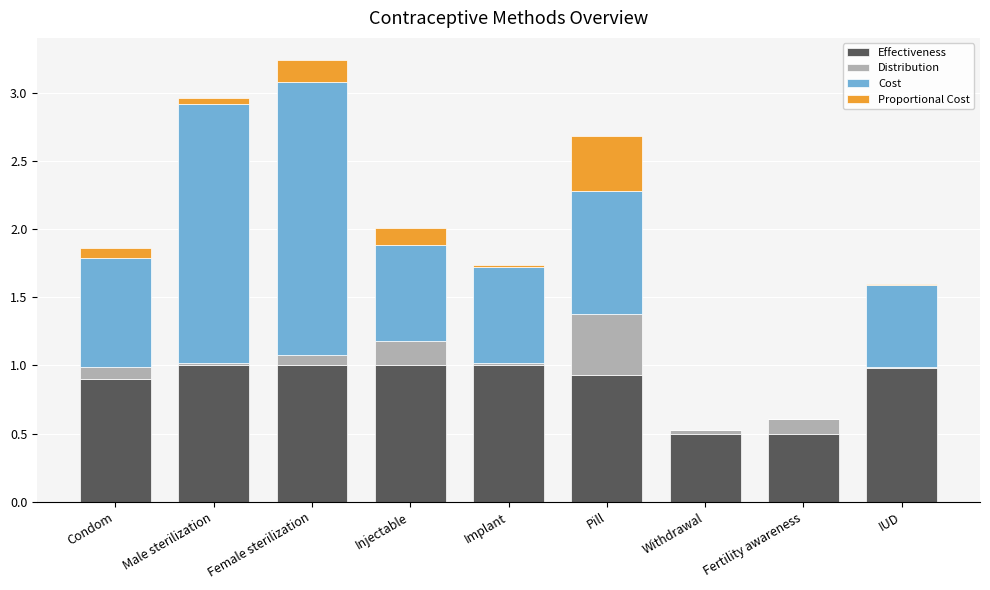

What is the sum of the Effectiveness values at Female sterilization and IUD?

2.0